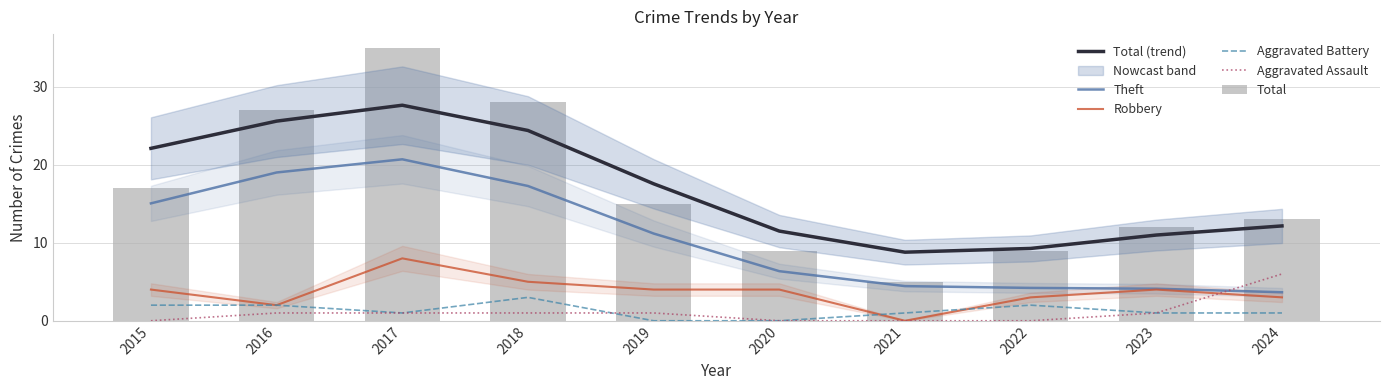

At which label is Aggravated Battery closest to 1?

2017